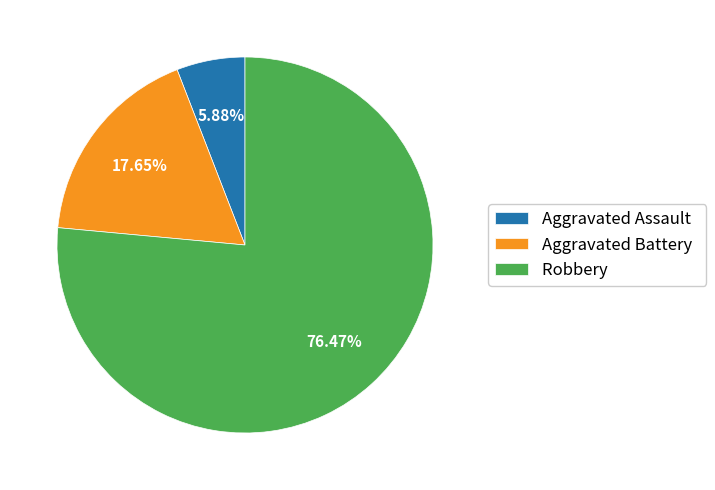

To the nearest percent, what is the combined percentage of Robbery and Aggravated Assault?

82%